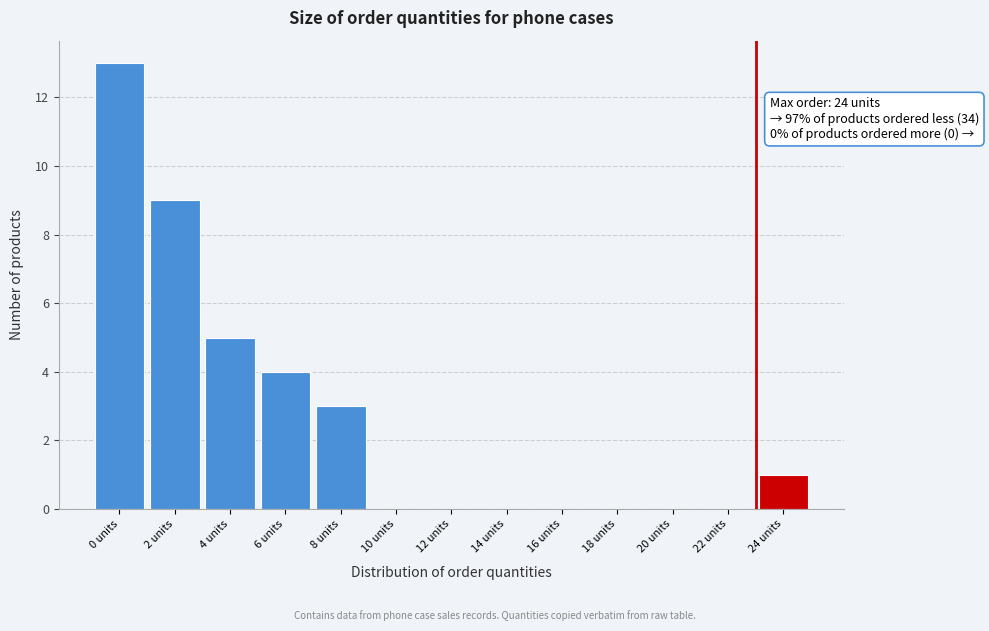

Reading left to right, extract all data points from this chart.

0 units=13	2 units=9	4 units=5	6 units=4	8 units=3	10 units=0	12 units=0	14 units=0	16 units=0	18 units=0	20 units=0	22 units=0	24 units=1